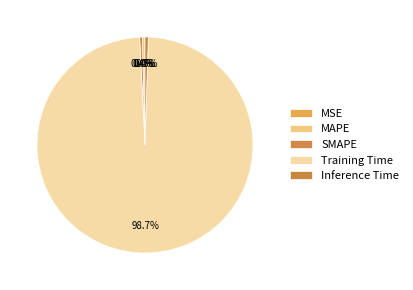

To the nearest percent, what is the average slice percentage?

20%